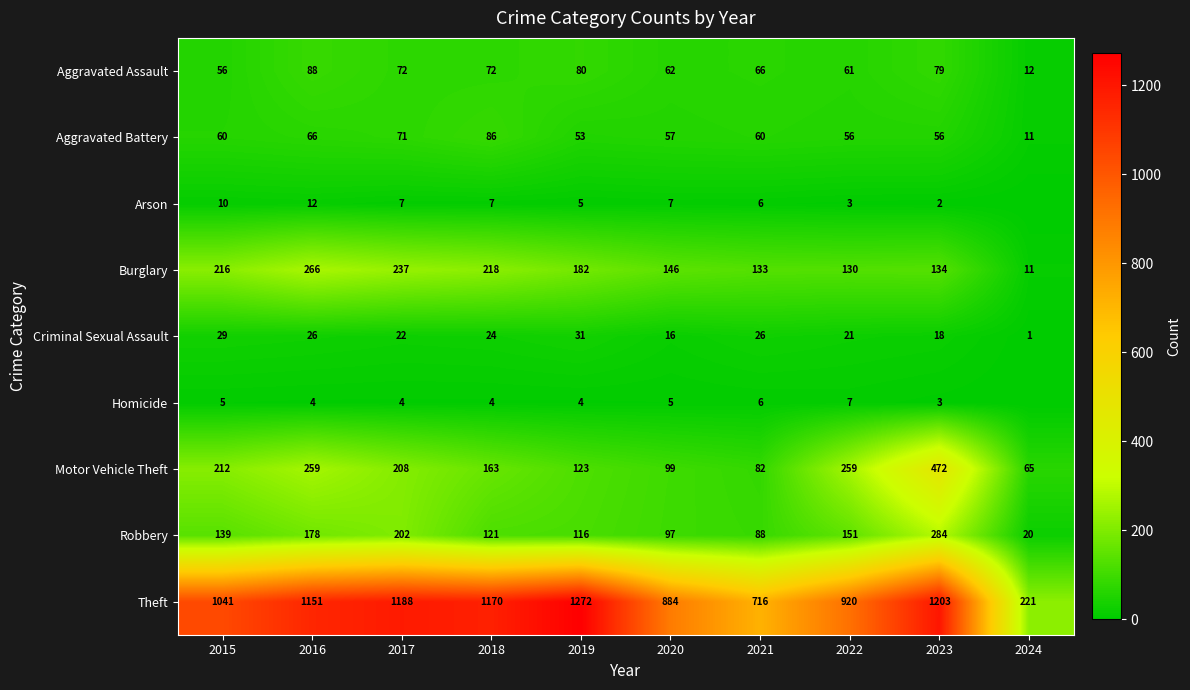

What is the sum of all Aggravated Assault values?

648